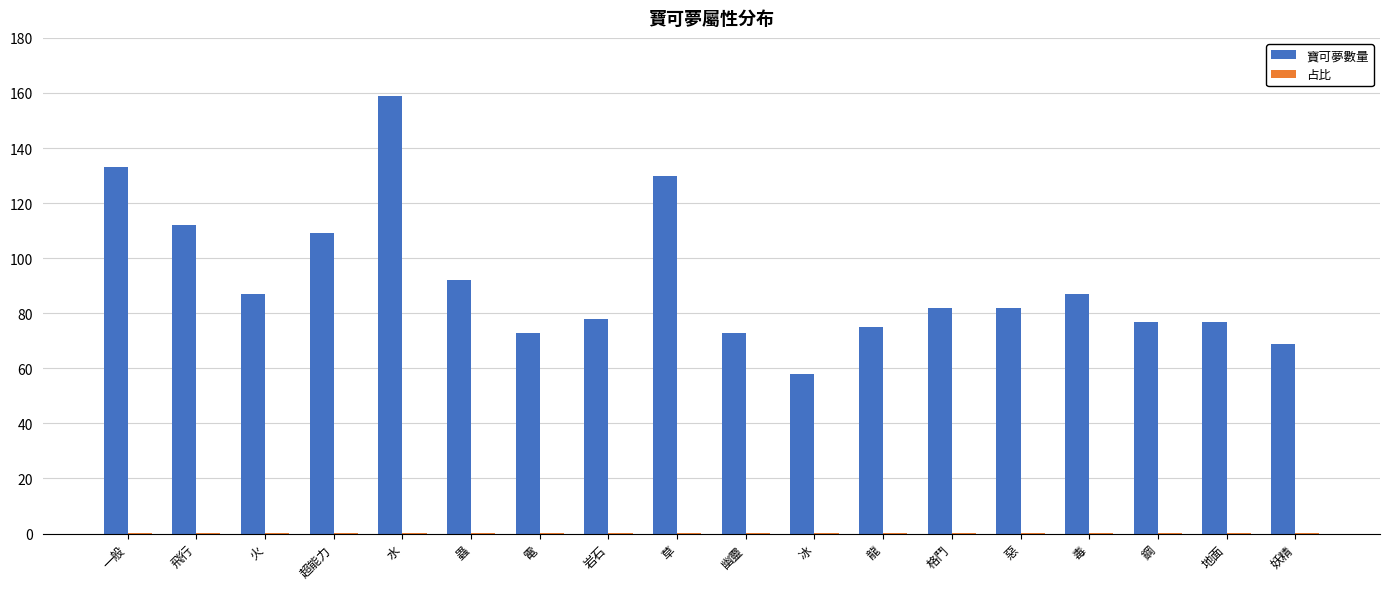

What is the average value of the 寶可夢數量 series?

91.8